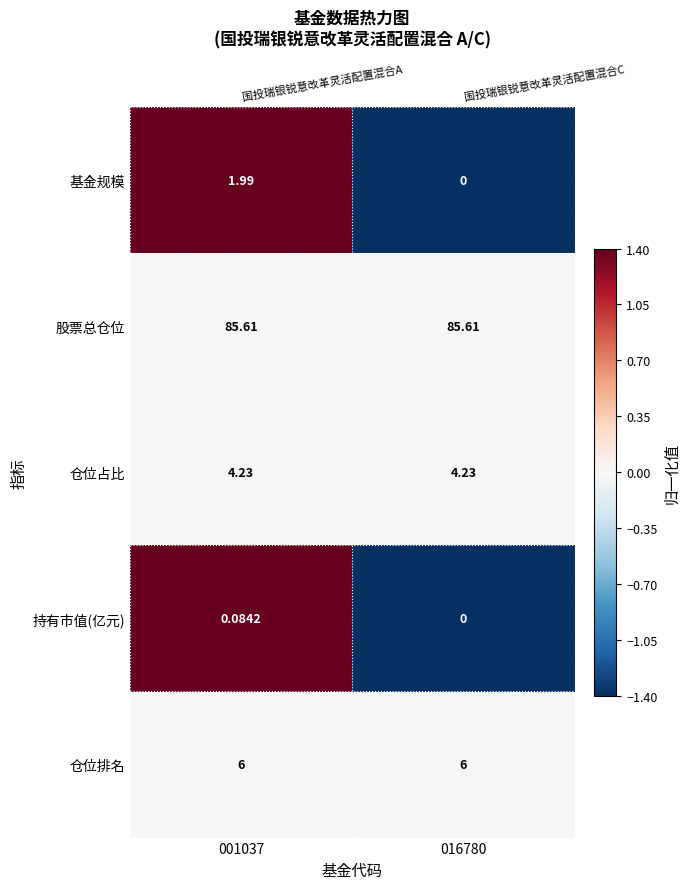

Is it true that 持有市值(亿元) equals -0.6 at 016780?

False